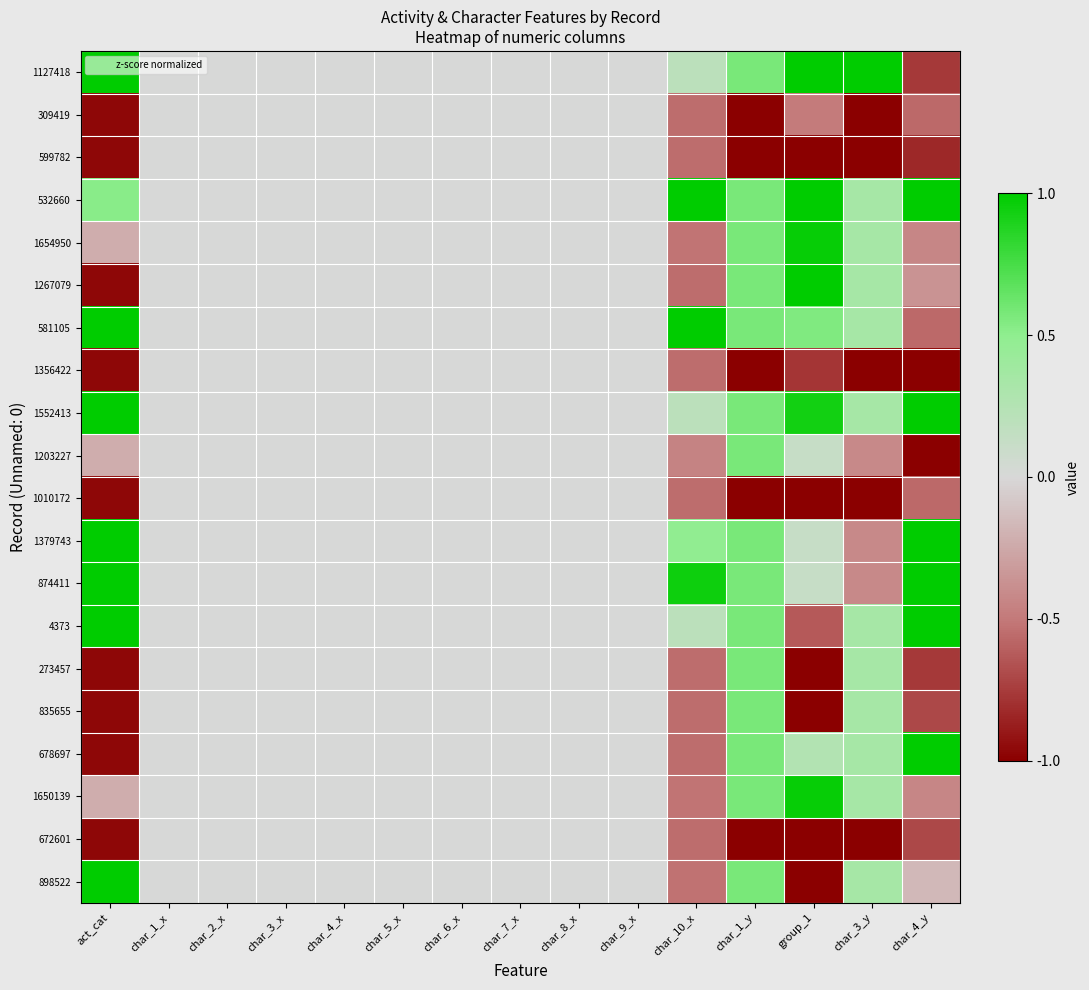

Reading left to right, what are all the values shown in this chart?

1127418: act_cat=1.0	char_1_x=0.0	char_2_x=0.0	char_3_x=0.0	char_4_x=0.0	char_5_x=0.0	char_6_x=0.0	char_7_x=0.0	char_8_x=0.0	char_9_x=0.0	char_10_x=0.2	char_1_y=0.6	group_1=1.0	char_3_y=1.0	char_4_y=-0.8
309419: act_cat=-1.0	char_1_x=0.0	char_2_x=0.0	char_3_x=0.0	char_4_x=0.0	char_5_x=0.0	char_6_x=0.0	char_7_x=0.0	char_8_x=0.0	char_9_x=0.0	char_10_x=-0.6	char_1_y=-1.0	group_1=-0.5	char_3_y=-1.0	char_4_y=-0.6
599782: act_cat=-1.0	char_1_x=0.0	char_2_x=0.0	char_3_x=0.0	char_4_x=0.0	char_5_x=0.0	char_6_x=0.0	char_7_x=0.0	char_8_x=0.0	char_9_x=0.0	char_10_x=-0.6	char_1_y=-1.0	group_1=-1.0	char_3_y=-1.0	char_4_y=-0.8
532660: act_cat=0.5	char_1_x=0.0	char_2_x=0.0	char_3_x=0.0	char_4_x=0.0	char_5_x=0.0	char_6_x=0.0	char_7_x=0.0	char_8_x=0.0	char_9_x=0.0	char_10_x=1.0	char_1_y=0.6	group_1=1.0	char_3_y=0.3	char_4_y=1.0
1654950: act_cat=-0.2	char_1_x=0.0	char_2_x=0.0	char_3_x=0.0	char_4_x=0.0	char_5_x=0.0	char_6_x=0.0	char_7_x=0.0	char_8_x=0.0	char_9_x=0.0	char_10_x=-0.5	char_1_y=0.6	group_1=1.0	char_3_y=0.3	char_4_y=-0.4
1267079: act_cat=-1.0	char_1_x=0.0	char_2_x=0.0	char_3_x=0.0	char_4_x=0.0	char_5_x=0.0	char_6_x=0.0	char_7_x=0.0	char_8_x=0.0	char_9_x=0.0	char_10_x=-0.6	char_1_y=0.6	group_1=1.0	char_3_y=0.3	char_4_y=-0.4
581105: act_cat=1.0	char_1_x=0.0	char_2_x=0.0	char_3_x=0.0	char_4_x=0.0	char_5_x=0.0	char_6_x=0.0	char_7_x=0.0	char_8_x=0.0	char_9_x=0.0	char_10_x=1.0	char_1_y=0.6	group_1=0.6	char_3_y=0.3	char_4_y=-0.6
1356422: act_cat=-1.0	char_1_x=0.0	char_2_x=0.0	char_3_x=0.0	char_4_x=0.0	char_5_x=0.0	char_6_x=0.0	char_7_x=0.0	char_8_x=0.0	char_9_x=0.0	char_10_x=-0.6	char_1_y=-1.0	group_1=-0.8	char_3_y=-1.0	char_4_y=-1.0
1552413: act_cat=1.0	char_1_x=0.0	char_2_x=0.0	char_3_x=0.0	char_4_x=0.0	char_5_x=0.0	char_6_x=0.0	char_7_x=0.0	char_8_x=0.0	char_9_x=0.0	char_10_x=0.2	char_1_y=0.6	group_1=0.9	char_3_y=0.3	char_4_y=1.0
1203227: act_cat=-0.2	char_1_x=0.0	char_2_x=0.0	char_3_x=0.0	char_4_x=0.0	char_5_x=0.0	char_6_x=0.0	char_7_x=0.0	char_8_x=0.0	char_9_x=0.0	char_10_x=-0.5	char_1_y=0.6	group_1=0.1	char_3_y=-0.4	char_4_y=-1.0
1010172: act_cat=-1.0	char_1_x=0.0	char_2_x=0.0	char_3_x=0.0	char_4_x=0.0	char_5_x=0.0	char_6_x=0.0	char_7_x=0.0	char_8_x=0.0	char_9_x=0.0	char_10_x=-0.6	char_1_y=-1.0	group_1=-1.0	char_3_y=-1.0	char_4_y=-0.6
1379743: act_cat=1.0	char_1_x=0.0	char_2_x=0.0	char_3_x=0.0	char_4_x=0.0	char_5_x=0.0	char_6_x=0.0	char_7_x=0.0	char_8_x=0.0	char_9_x=0.0	char_10_x=0.5	char_1_y=0.6	group_1=0.1	char_3_y=-0.4	char_4_y=1.0
874411: act_cat=1.0	char_1_x=0.0	char_2_x=0.0	char_3_x=0.0	char_4_x=0.0	char_5_x=0.0	char_6_x=0.0	char_7_x=0.0	char_8_x=0.0	char_9_x=0.0	char_10_x=1.0	char_1_y=0.6	group_1=0.1	char_3_y=-0.4	char_4_y=1.0
4373: act_cat=1.0	char_1_x=0.0	char_2_x=0.0	char_3_x=0.0	char_4_x=0.0	char_5_x=0.0	char_6_x=0.0	char_7_x=0.0	char_8_x=0.0	char_9_x=0.0	char_10_x=0.2	char_1_y=0.6	group_1=-0.6	char_3_y=0.3	char_4_y=1.0
273457: act_cat=-1.0	char_1_x=0.0	char_2_x=0.0	char_3_x=0.0	char_4_x=0.0	char_5_x=0.0	char_6_x=0.0	char_7_x=0.0	char_8_x=0.0	char_9_x=0.0	char_10_x=-0.6	char_1_y=0.6	group_1=-1.0	char_3_y=0.3	char_4_y=-0.8
835655: act_cat=-1.0	char_1_x=0.0	char_2_x=0.0	char_3_x=0.0	char_4_x=0.0	char_5_x=0.0	char_6_x=0.0	char_7_x=0.0	char_8_x=0.0	char_9_x=0.0	char_10_x=-0.6	char_1_y=0.6	group_1=-1.0	char_3_y=0.3	char_4_y=-0.7
678697: act_cat=-1.0	char_1_x=0.0	char_2_x=0.0	char_3_x=0.0	char_4_x=0.0	char_5_x=0.0	char_6_x=0.0	char_7_x=0.0	char_8_x=0.0	char_9_x=0.0	char_10_x=-0.6	char_1_y=0.6	group_1=0.3	char_3_y=0.3	char_4_y=1.0
1650139: act_cat=-0.2	char_1_x=0.0	char_2_x=0.0	char_3_x=0.0	char_4_x=0.0	char_5_x=0.0	char_6_x=0.0	char_7_x=0.0	char_8_x=0.0	char_9_x=0.0	char_10_x=-0.5	char_1_y=0.6	group_1=1.0	char_3_y=0.3	char_4_y=-0.4
672601: act_cat=-1.0	char_1_x=0.0	char_2_x=0.0	char_3_x=0.0	char_4_x=0.0	char_5_x=0.0	char_6_x=0.0	char_7_x=0.0	char_8_x=0.0	char_9_x=0.0	char_10_x=-0.6	char_1_y=-1.0	group_1=-1.0	char_3_y=-1.0	char_4_y=-0.7
898522: act_cat=1.0	char_1_x=0.0	char_2_x=0.0	char_3_x=0.0	char_4_x=0.0	char_5_x=0.0	char_6_x=0.0	char_7_x=0.0	char_8_x=0.0	char_9_x=0.0	char_10_x=-0.5	char_1_y=0.6	group_1=-1.0	char_3_y=0.3	char_4_y=-0.2